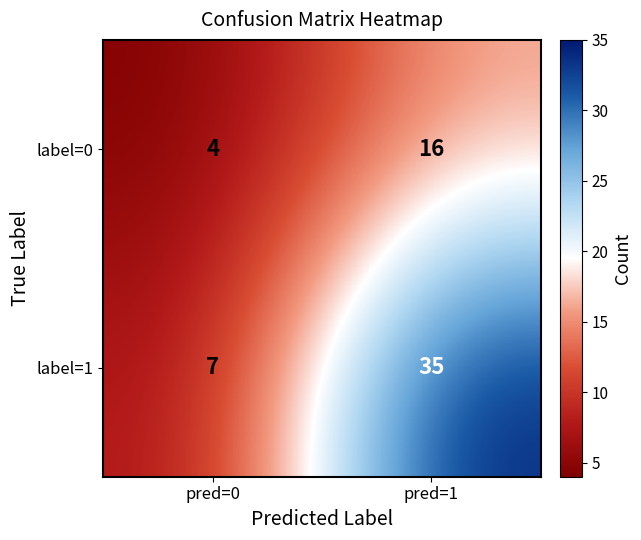

Reading right to left, what are all the values shown in this chart?

label=0: 16	4
label=1: 35	7